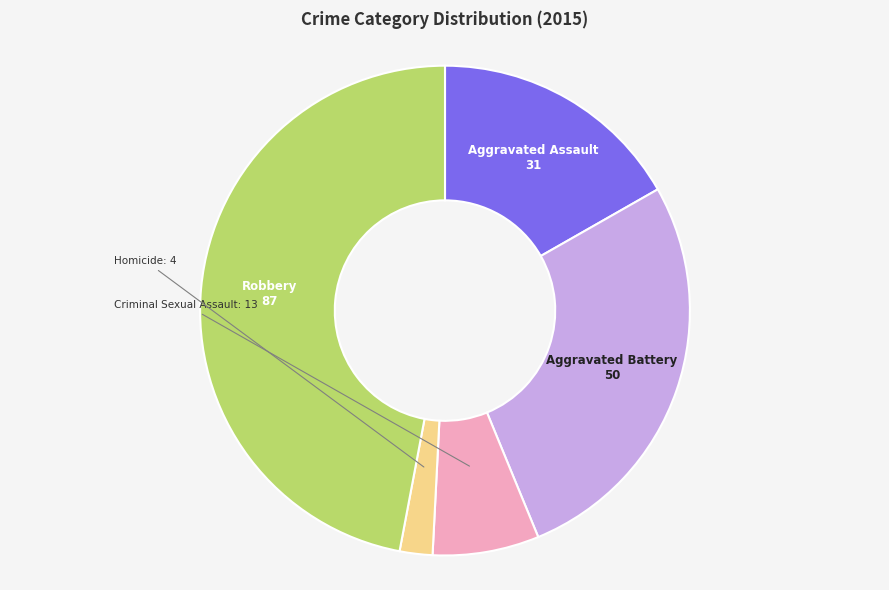

Rank the categories by value from highest to lowest.

Robbery, Aggravated Battery, Aggravated Assault, Criminal Sexual Assault, Homicide